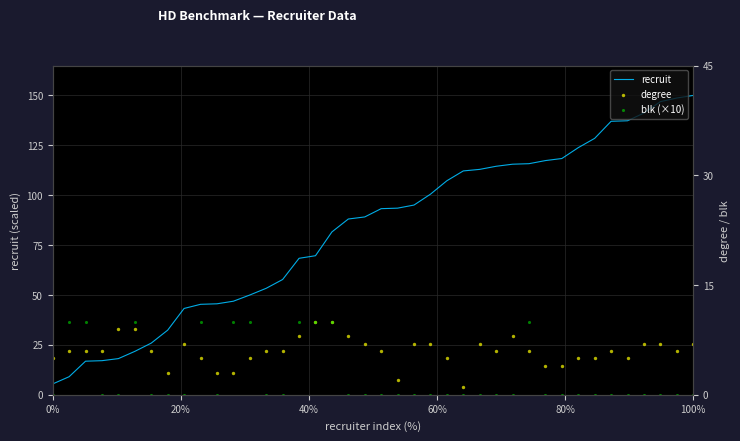

The recruit series shows 5.4 at 0%. True or false?

True